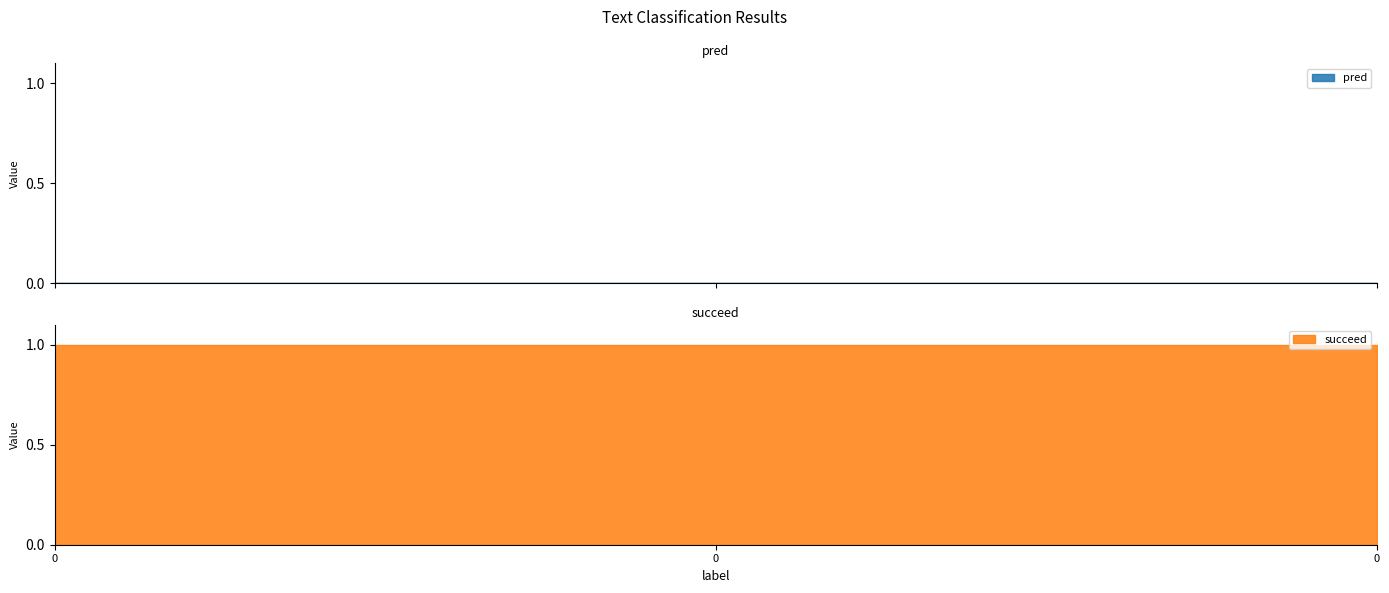

Does the chart have visible grid lines?

No